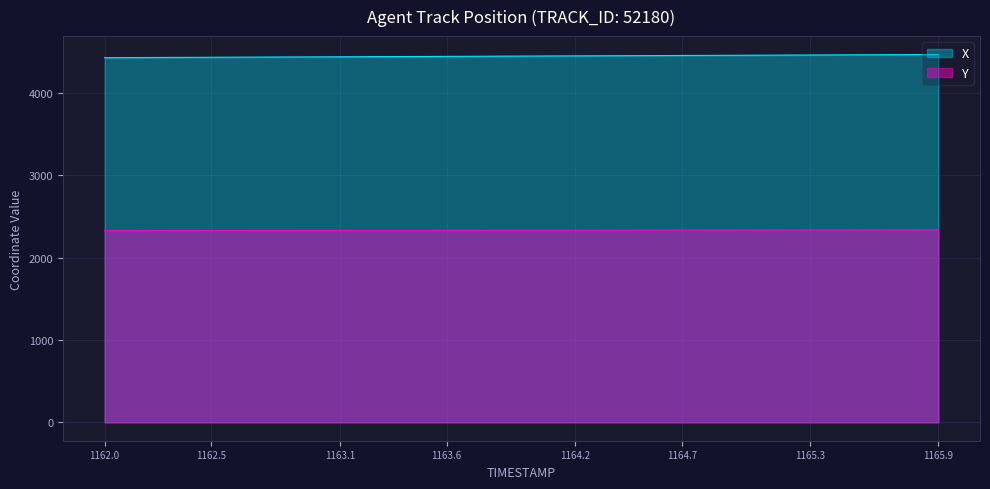

What is the maximum value for X?

4468.7